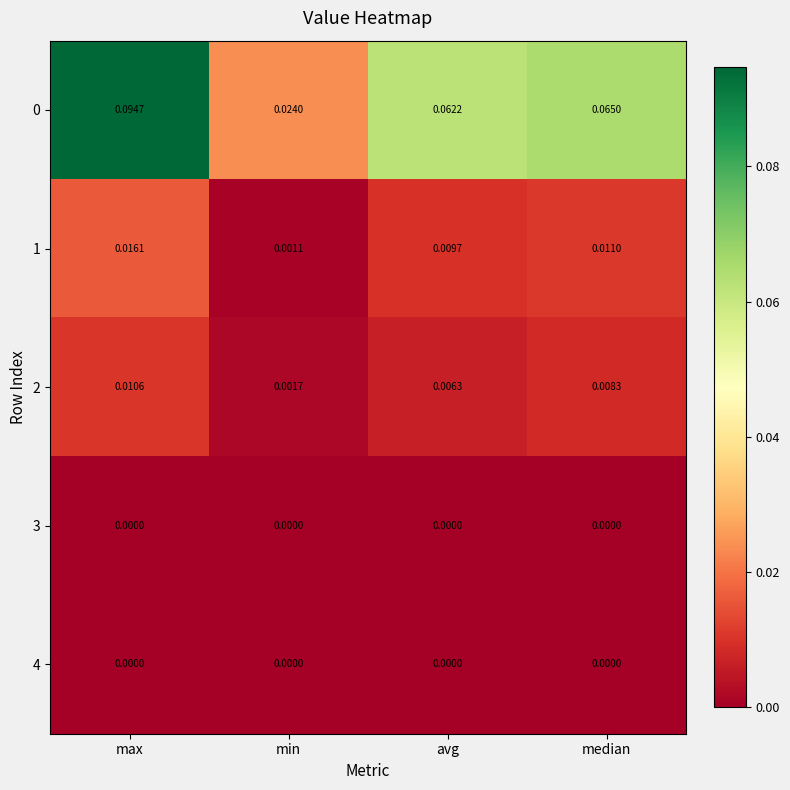

What is the total value across all series at median?

0.1